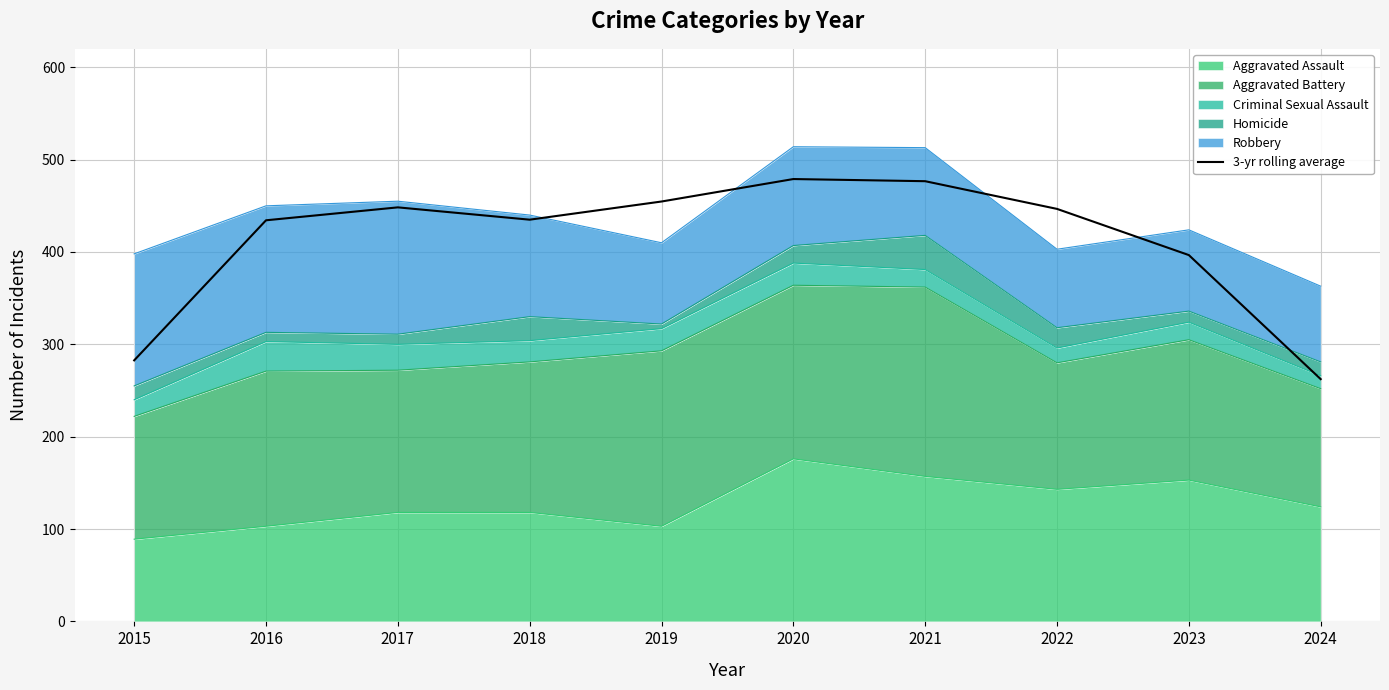

At which label does the data first exceed 446?

2017